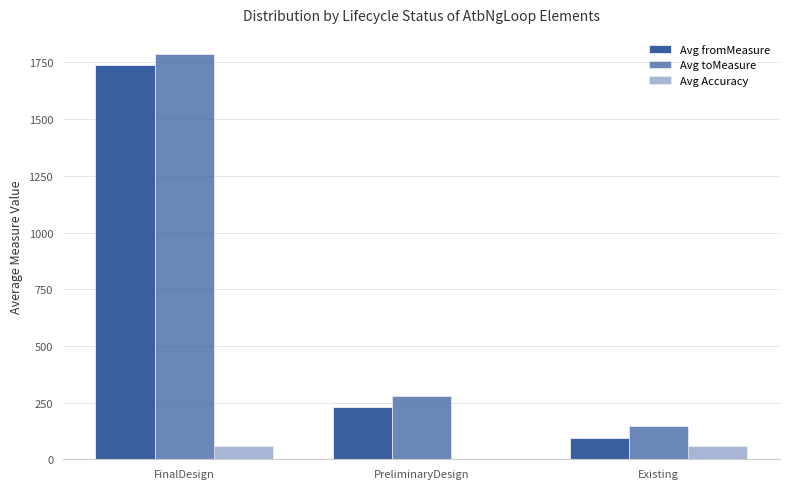

How many distinct data groups are displayed?

3